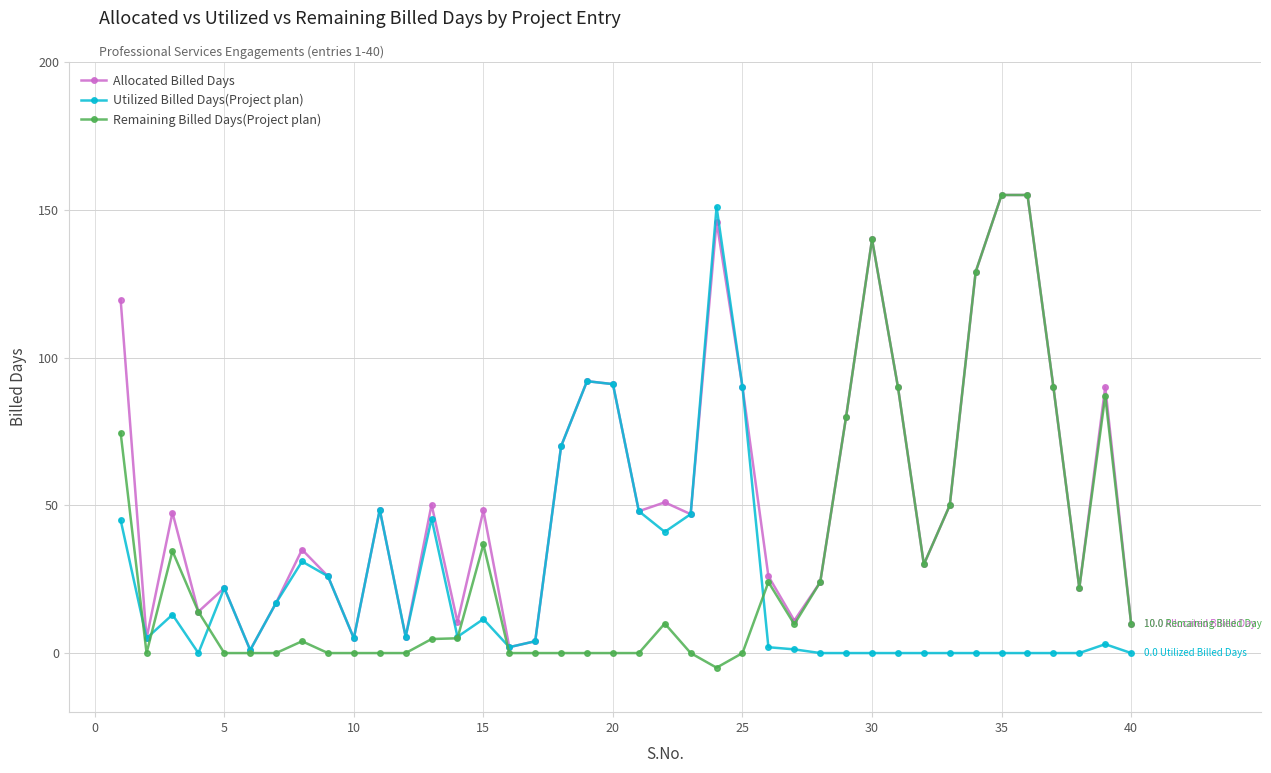

How many interior local valleys does the Allocated Billed Days series have?

12